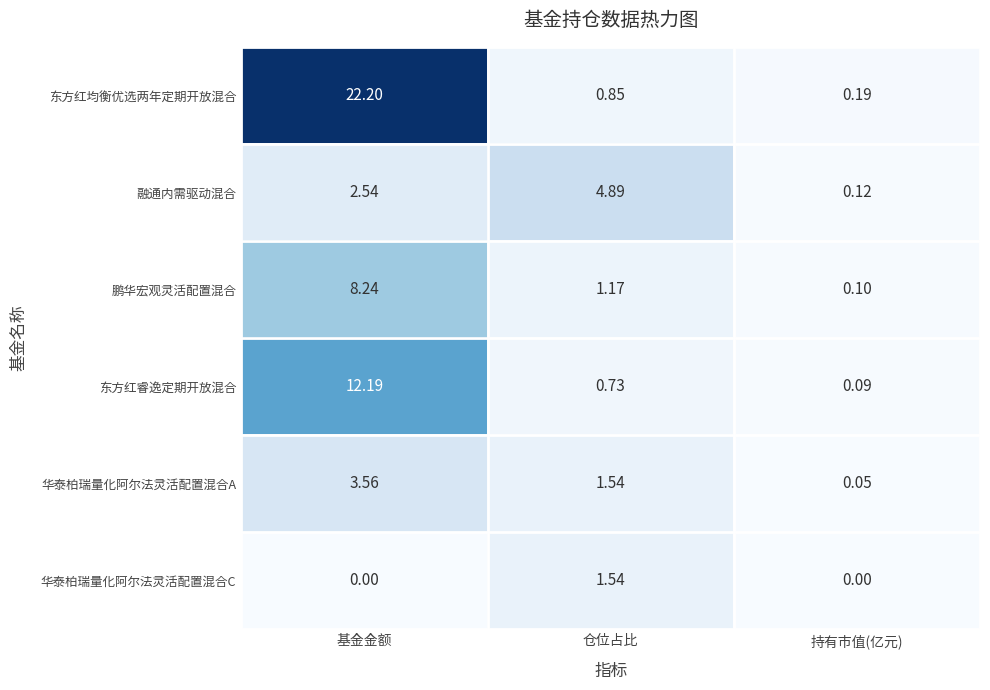

Where is 鹏华宏观灵活配置混合 nearest to the value 4?

仓位占比